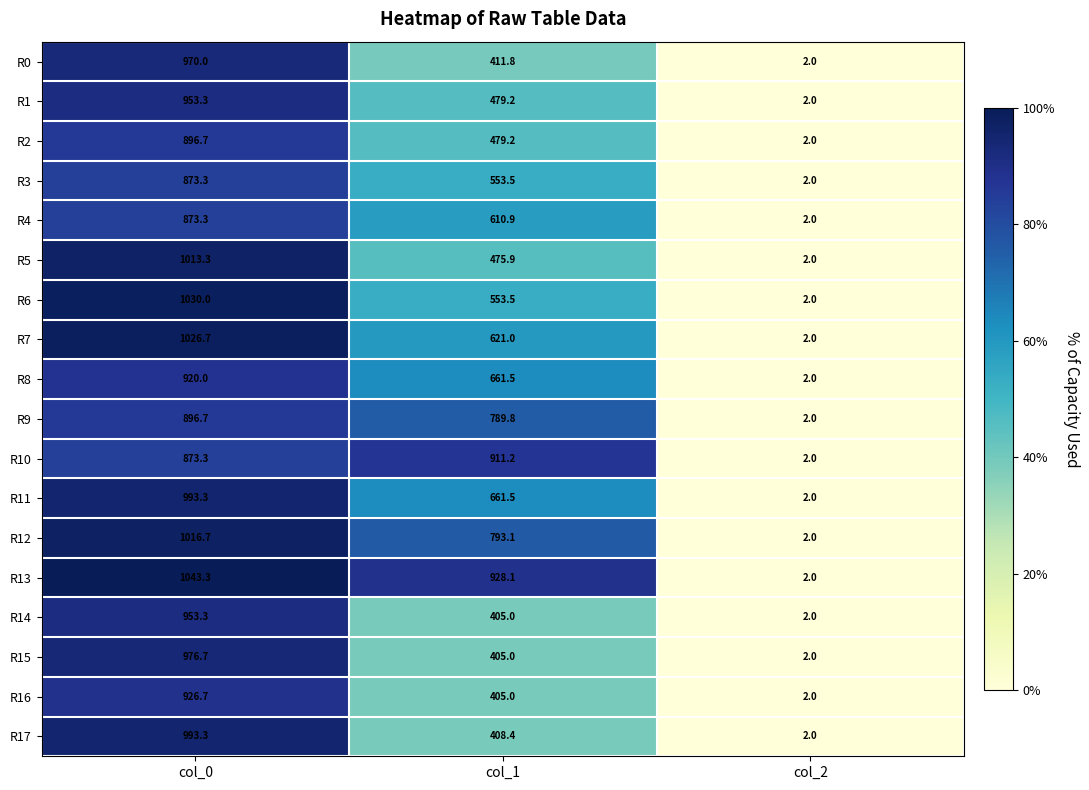

What is the sum of the R7 values at col_2 and col_0?

1028.7